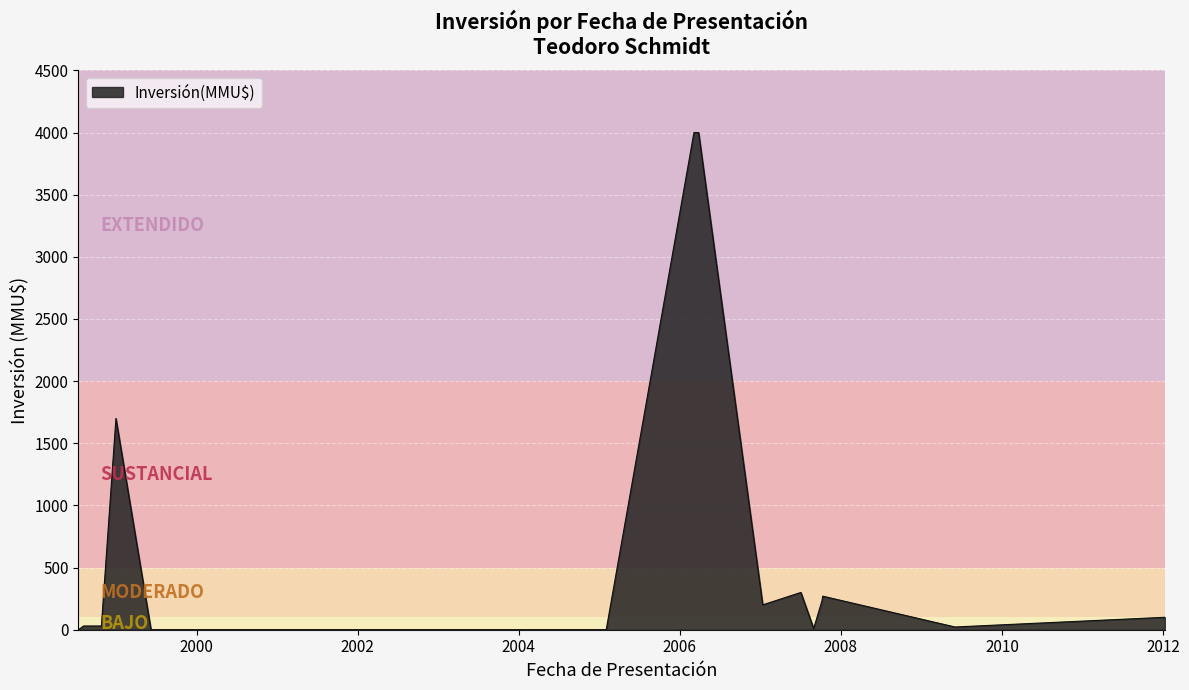

What is the difference between the maximum and minimum values?

4000